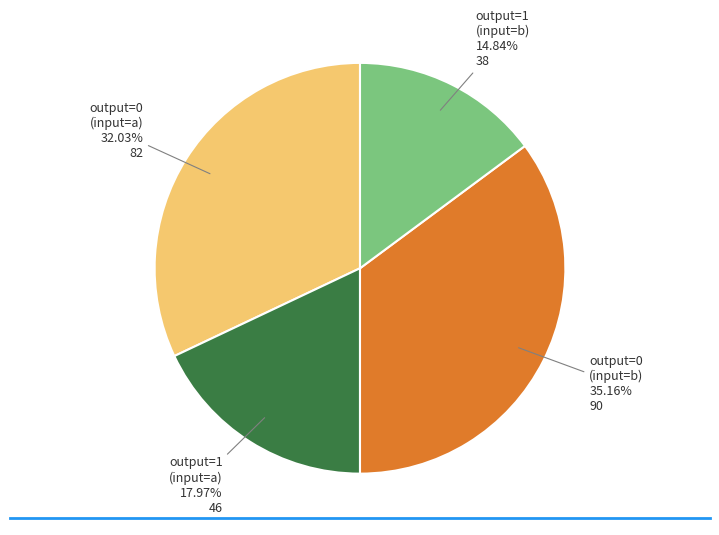

Is there a majority slice in this chart?

No